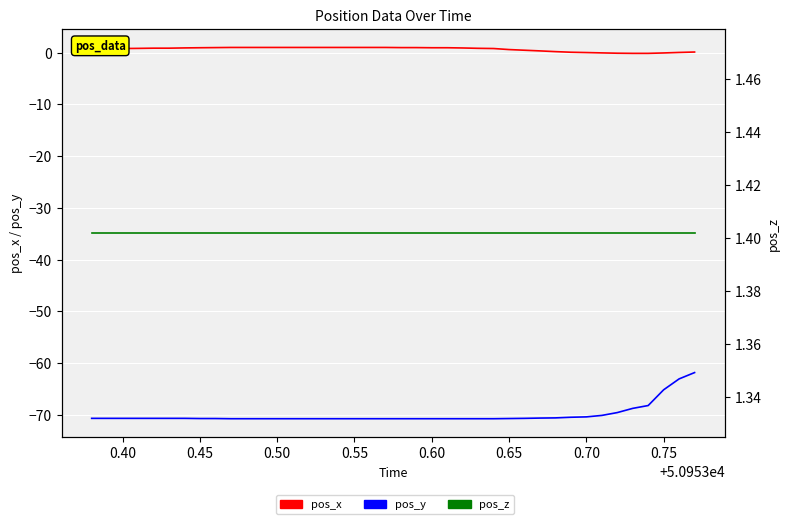

What is the value of the pos_z point at the 6th from the left?

1.4